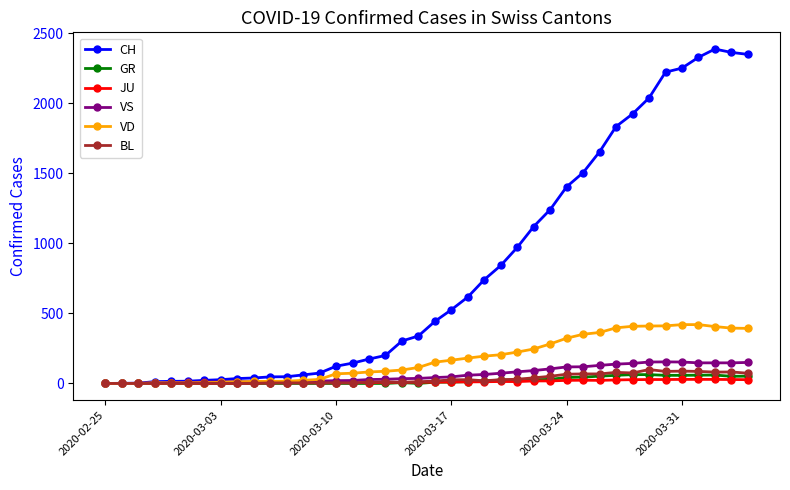

What is the maximum value shown in the chart?

2387